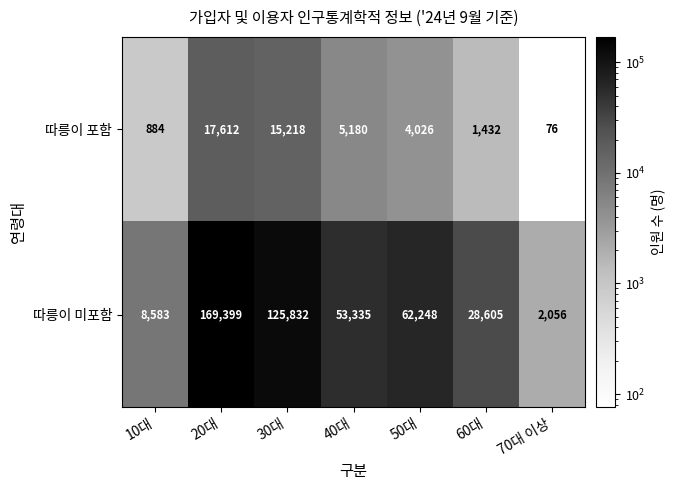

Which series has the largest total across all categories?

따릉이 미포함